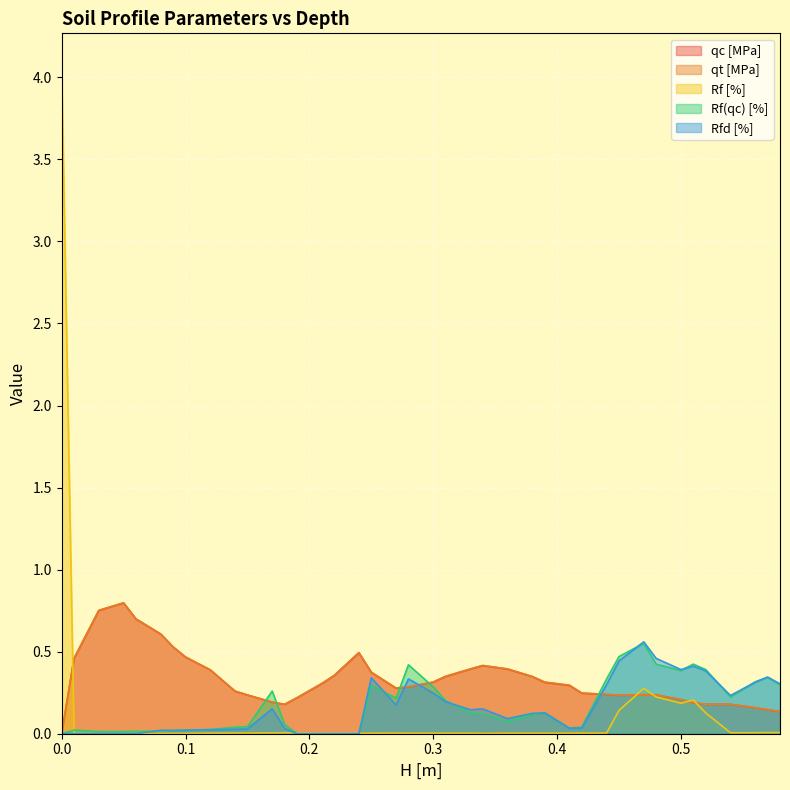

Reading left to right, extract all data points from this chart.

qc [MPa]: 0.0	0.5	0.8	0.8	0.7	0.6	0.5	0.5	0.4	0.3	0.2	0.2	0.2	0.2	0.3	0.4	0.5	0.4	0.3	0.3	0.3	0.3	0.4	0.4	0.4	0.3	0.3	0.3	0.2	0.2	0.2	0.2	0.2	0.2	0.2	0.2	0.2	0.2	0.1	0.1
qt [MPa]: 0.0	0.5	0.8	0.8	0.7	0.6	0.5	0.5	0.4	0.3	0.2	0.2	0.2	0.2	0.3	0.4	0.5	0.4	0.3	0.3	0.3	0.3	0.4	0.4	0.4	0.3	0.3	0.3	0.2	0.2	0.2	0.2	0.2	0.2	0.2	0.2	0.2	0.2	0.1	0.1
Rf [%]: 4.1	0.0	0.0	0.0	0.0	0.0	0.0	0.0	0.0	0.0	0.0	0.0	0.0	0.0	0.0	0.0	0.0	0.0	0.0	0.0	0.0	0.0	0.0	0.0	0.0	0.0	0.0	0.0	0.0	0.0	0.1	0.3	0.2	0.2	0.2	0.1	0.0	0.0	0.0	0.0
Rf(qc) [%]: 0.0	0.0	0.0	0.0	0.0	0.0	0.0	0.0	0.0	0.0	0.0	0.3	0.1	0.0	0.0	0.0	0.0	0.3	0.2	0.4	0.3	0.2	0.1	0.1	0.1	0.1	0.1	0.0	0.0	0.3	0.5	0.6	0.4	0.4	0.4	0.4	0.2	0.3	0.3	0.3
Rfd [%]: 0.0	0.0	0.0	0.0	0.0	0.0	0.0	0.0	0.0	0.0	0.0	0.2	0.0	0.0	0.0	0.0	0.0	0.3	0.2	0.3	0.2	0.2	0.1	0.2	0.1	0.1	0.1	0.0	0.0	0.3	0.4	0.6	0.5	0.4	0.4	0.4	0.2	0.3	0.3	0.3